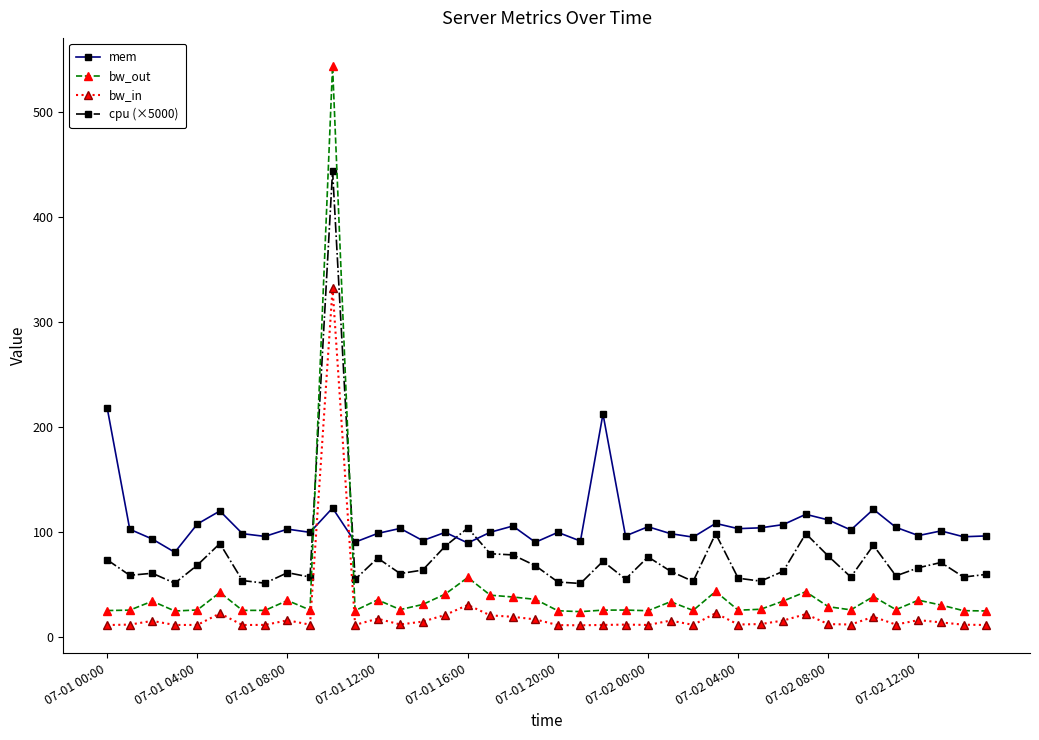

Rank the series by their maximum value, from highest to lowest.

bw_out, cpu (×5000), bw_in, mem